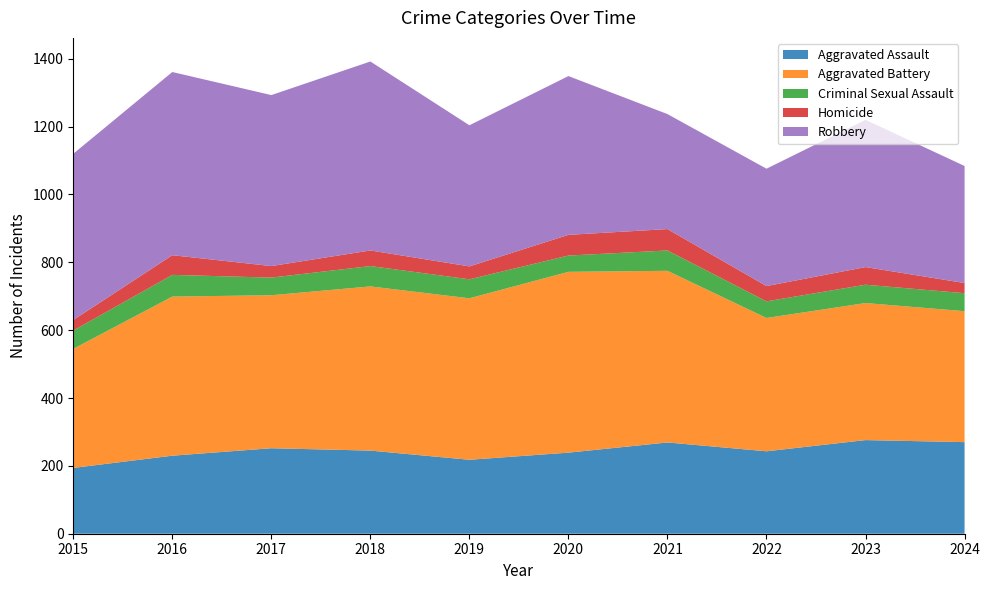

Reading left to right, transcribe all the data shown in this chart.

Aggravated Assault: 2015=194	2016=230	2017=252	2018=245	2019=218	2020=239	2021=269	2022=243	2023=276	2024=270
Aggravated Battery: 2015=351	2016=469	2017=451	2018=484	2019=476	2020=533	2021=506	2022=393	2023=404	2024=386
Criminal Sexual Assault: 2015=54	2016=64	2017=52	2018=60	2019=56	2020=48	2021=60	2022=49	2023=54	2024=53
Homicide: 2015=31	2016=58	2017=34	2018=46	2019=38	2020=61	2021=63	2022=45	2023=52	2024=30
Robbery: 2015=490	2016=540	2017=504	2018=557	2019=416	2020=468	2021=339	2022=346	2023=434	2024=345